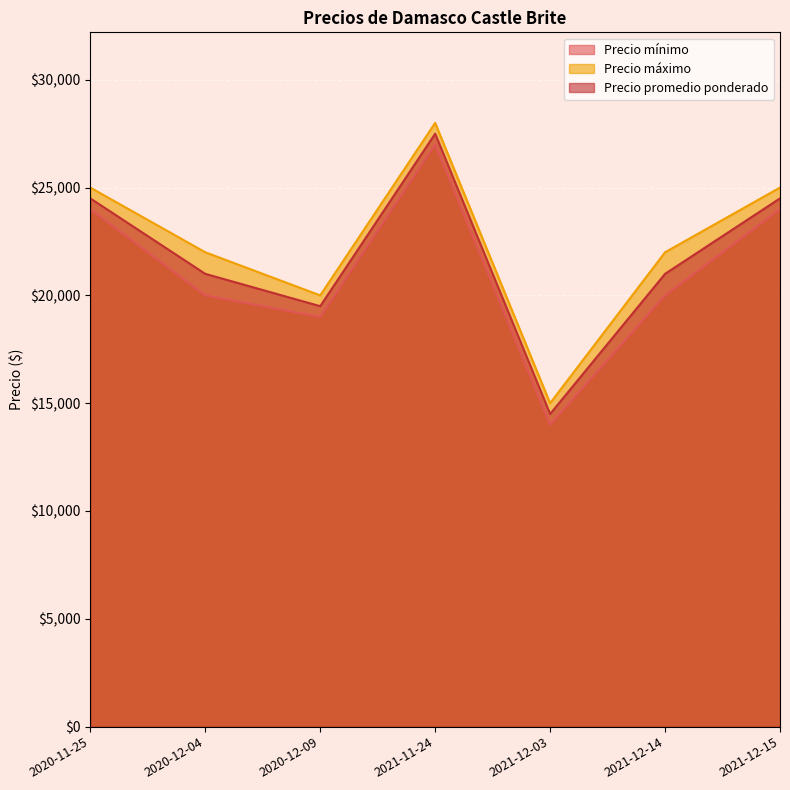

Between 2020-11-25 and 2021-12-03, which is larger?

2020-11-25